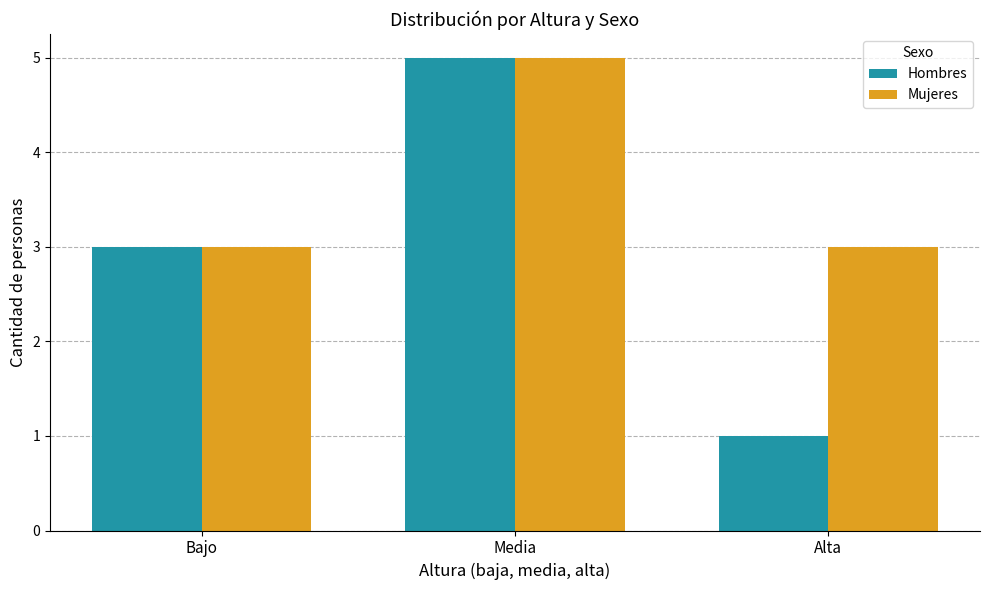

Between Bajo and Alta, which series saw the biggest shift?

Hombres